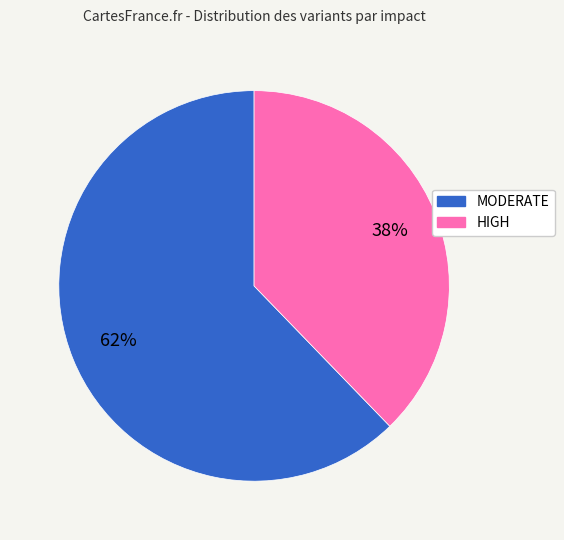

Rank the categories by value from lowest to highest.

HIGH, MODERATE